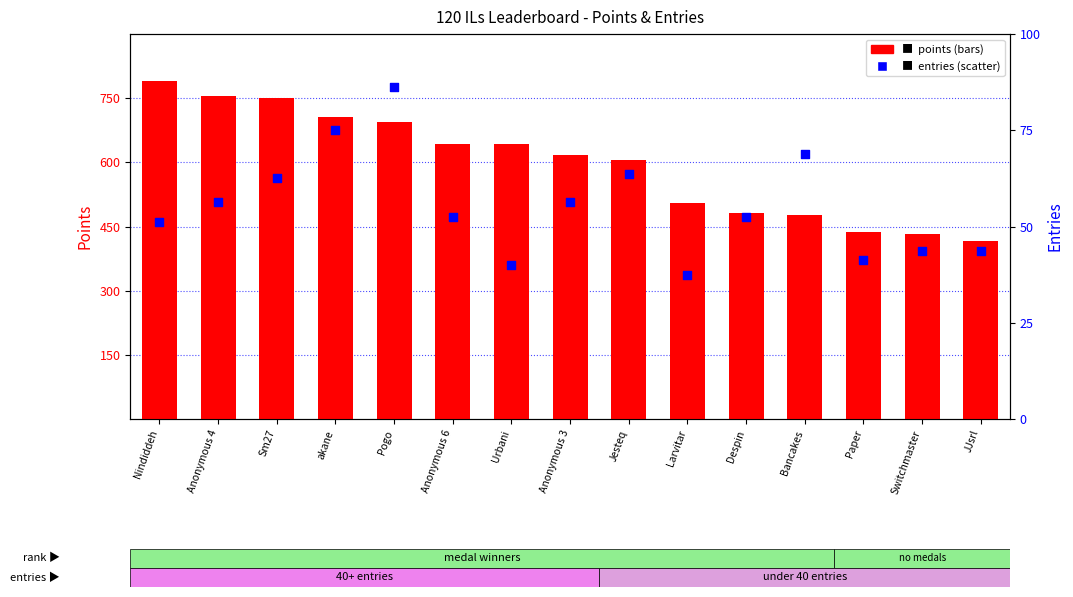

Which series has the largest total across all categories?

points